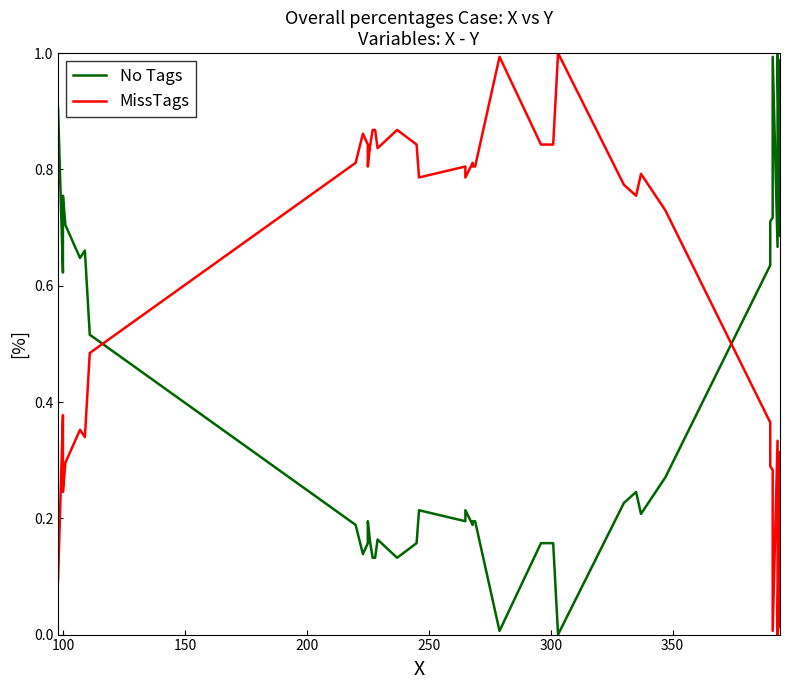

How many values in the MissTags series exceed 0?

39